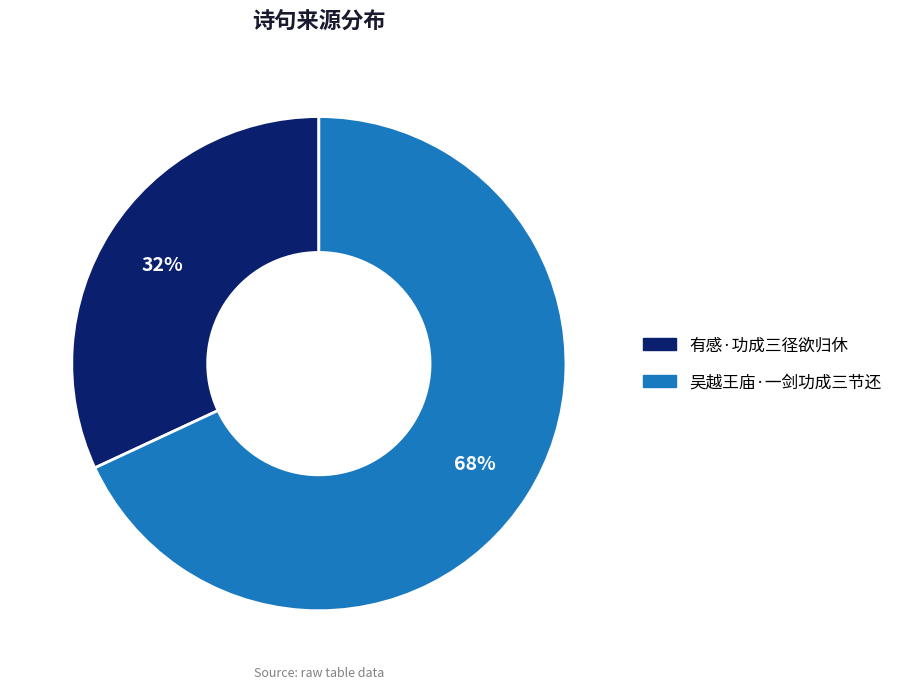

To the nearest percent, what portion does 有感·功成三径欲归休 represent?

32%